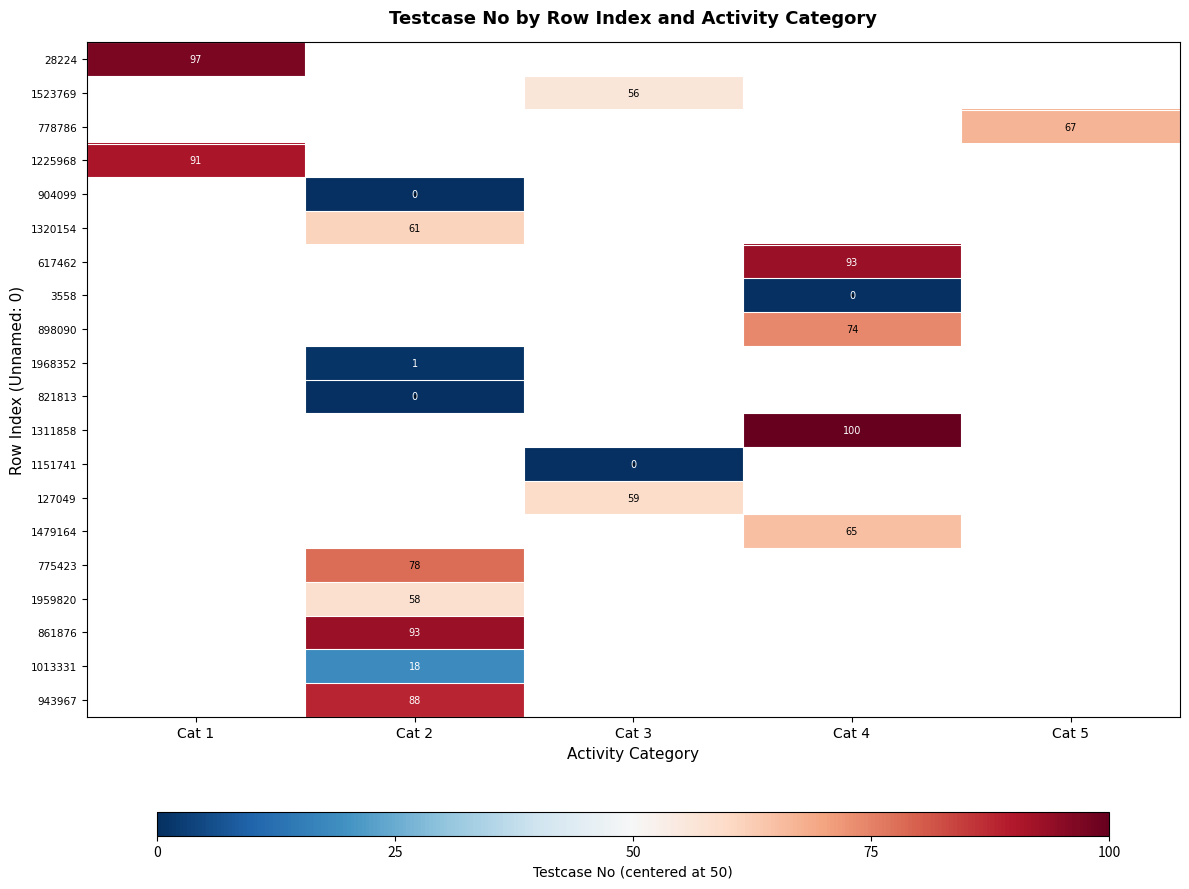

The value of 943967 at Cat 2 is 88. True or false?

True